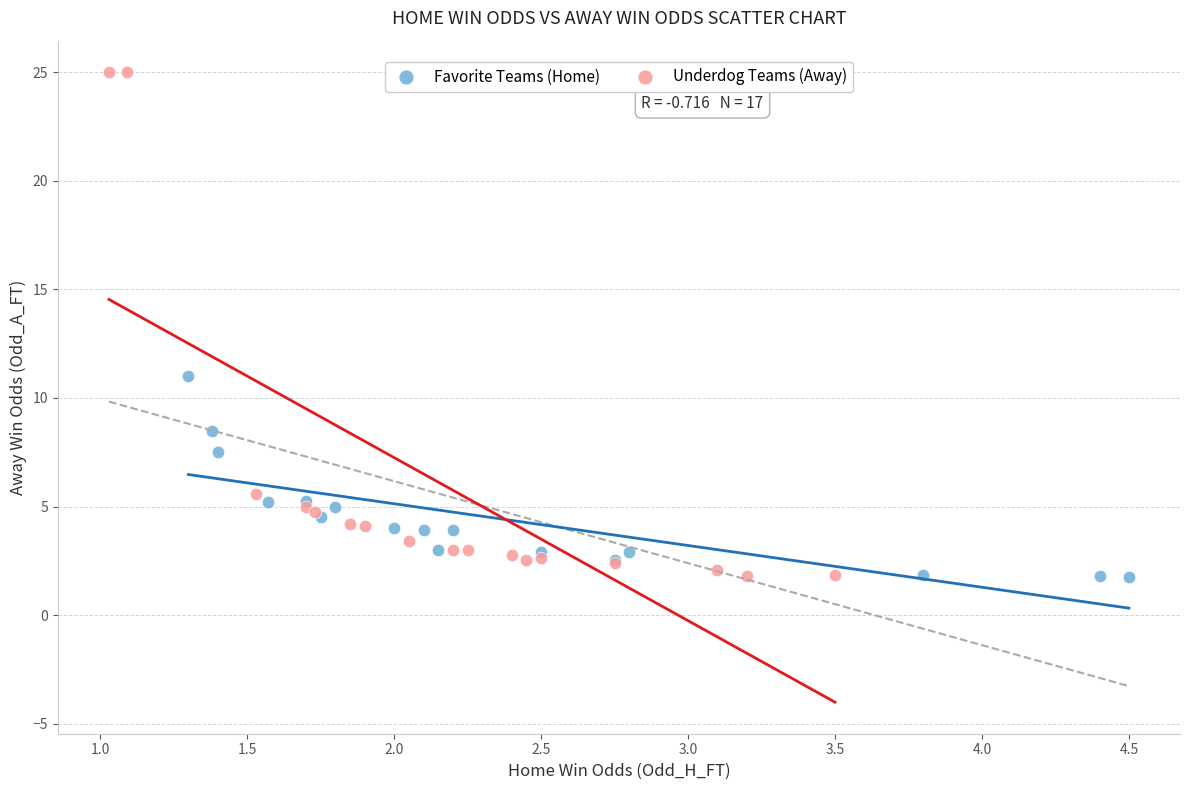

Which series has the largest Y range (max minus min)?

Underdog Teams (Away)